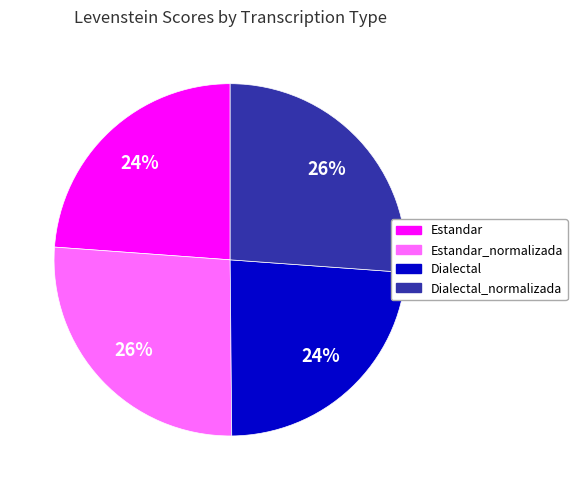

To the nearest percent, what is the average slice percentage?

25%